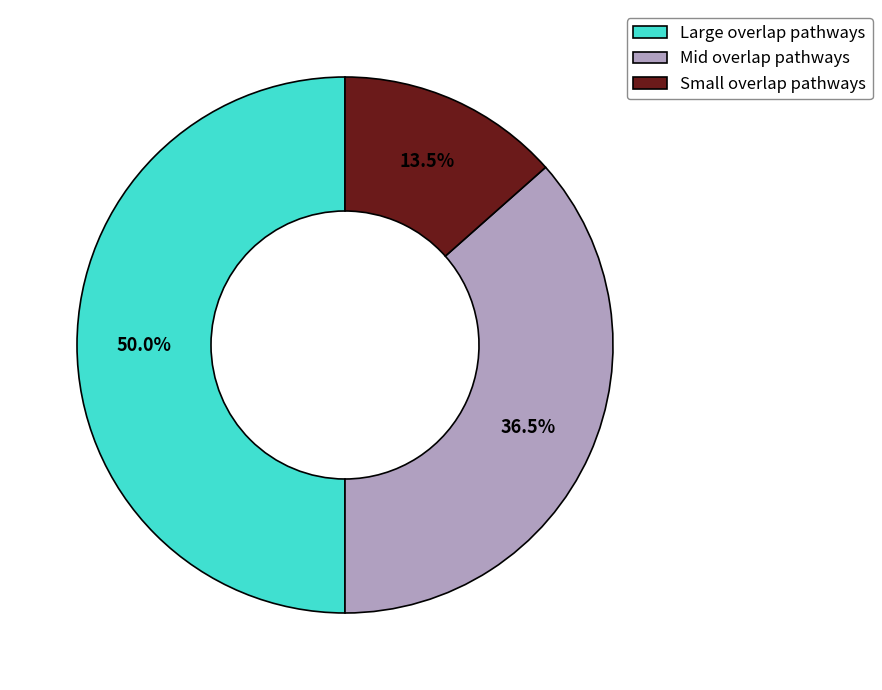

Is Mid overlap pathways the majority of the pie?

No